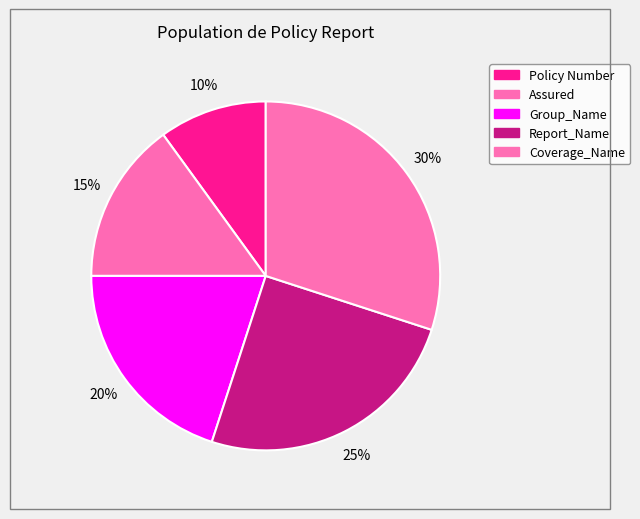

What is the total percentage of Coverage_Name and Report_Name?

55.0%